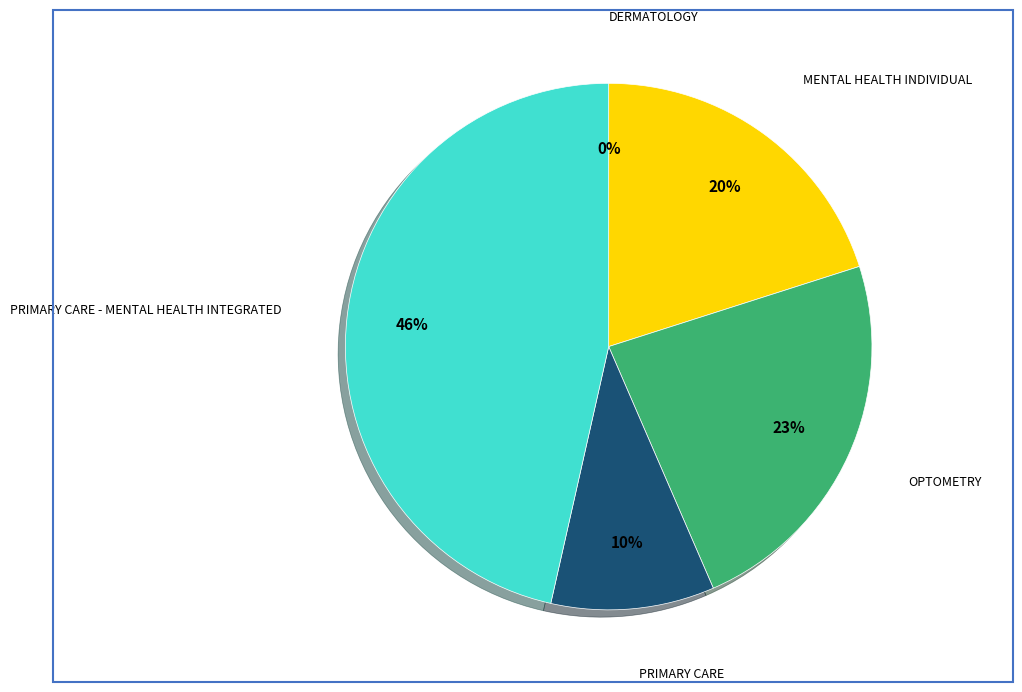

To the nearest percent, what portion does OPTOMETRY represent?

23%